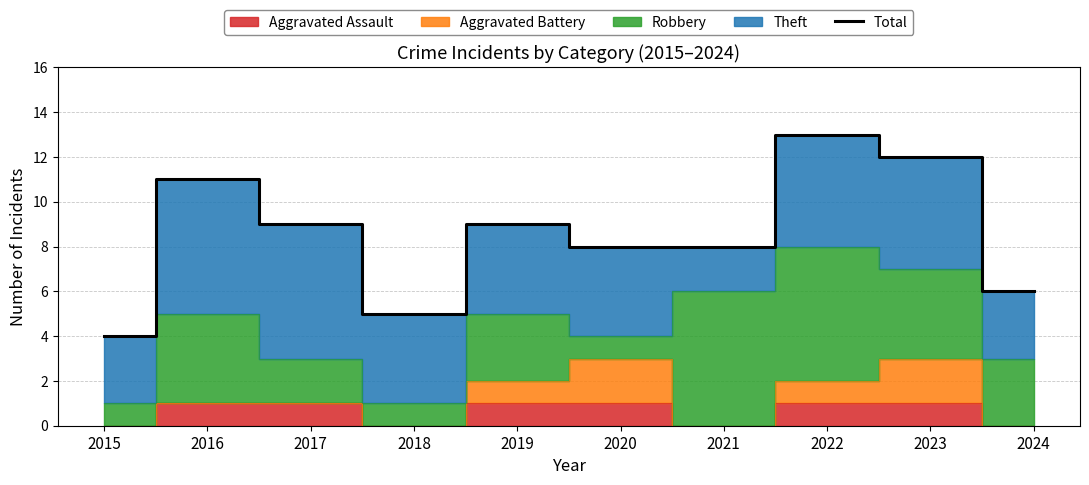

List the labels in order of value, smallest first.

2015, 2018, 2024, 2020, 2021, 2017, 2019, 2016, 2023, 2022